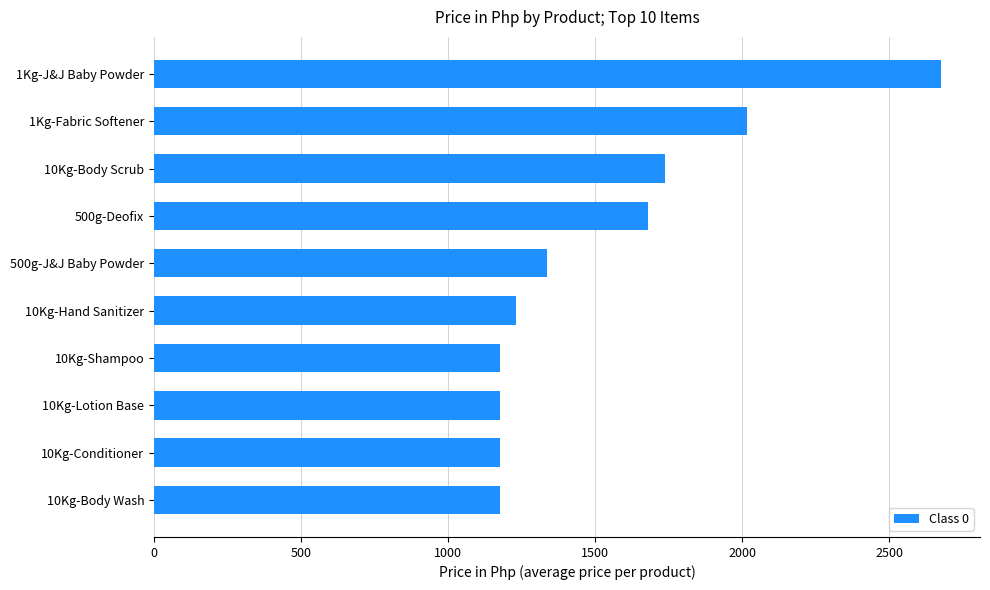

Reading top to bottom, transcribe all the data shown in this chart.

2674.6	2016.0	1736.0	1678.9	1337.3	1232.0	1176.0	1176.0	1176.0	1176.0